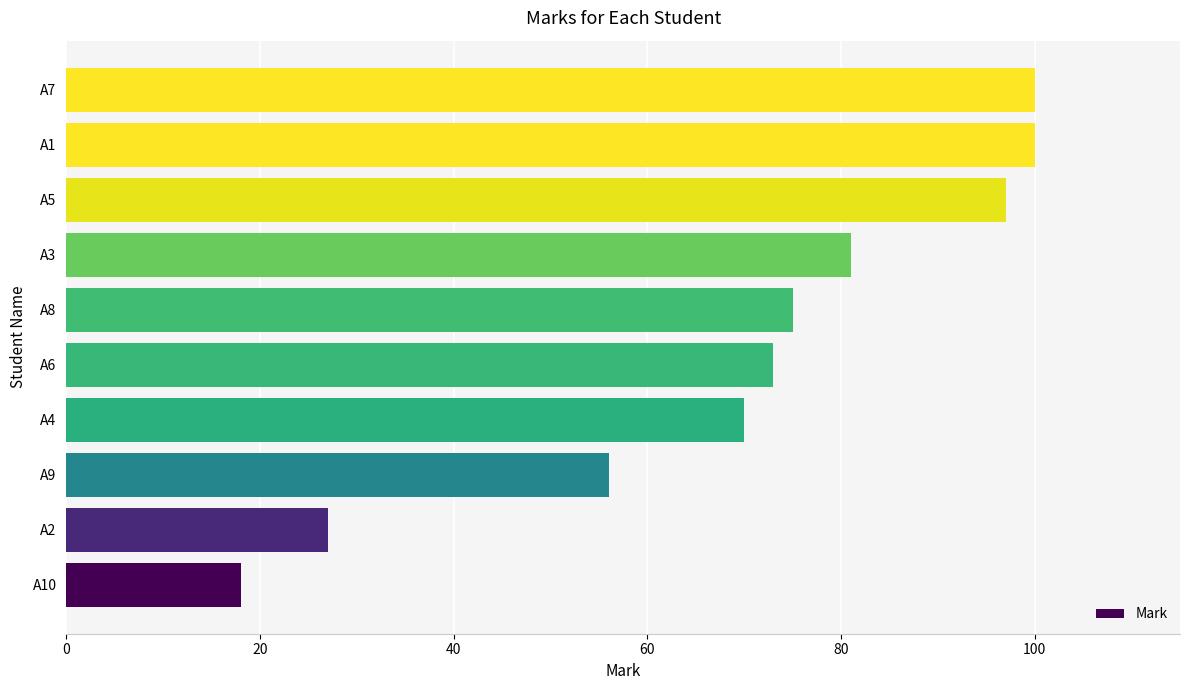

What is the average value?

70